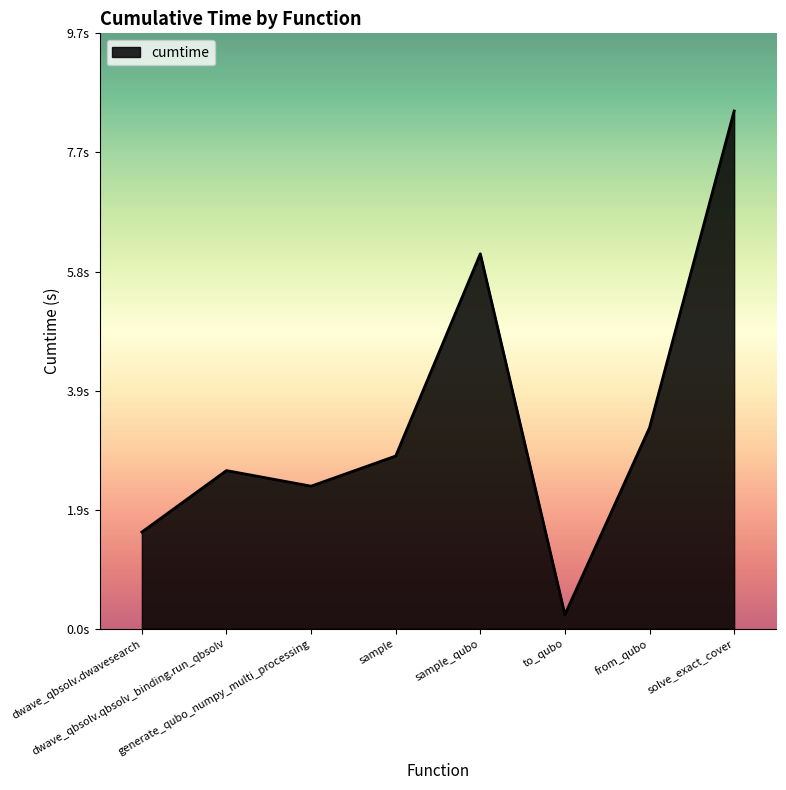

What is the label of the 5th point from the left?

sample_qubo